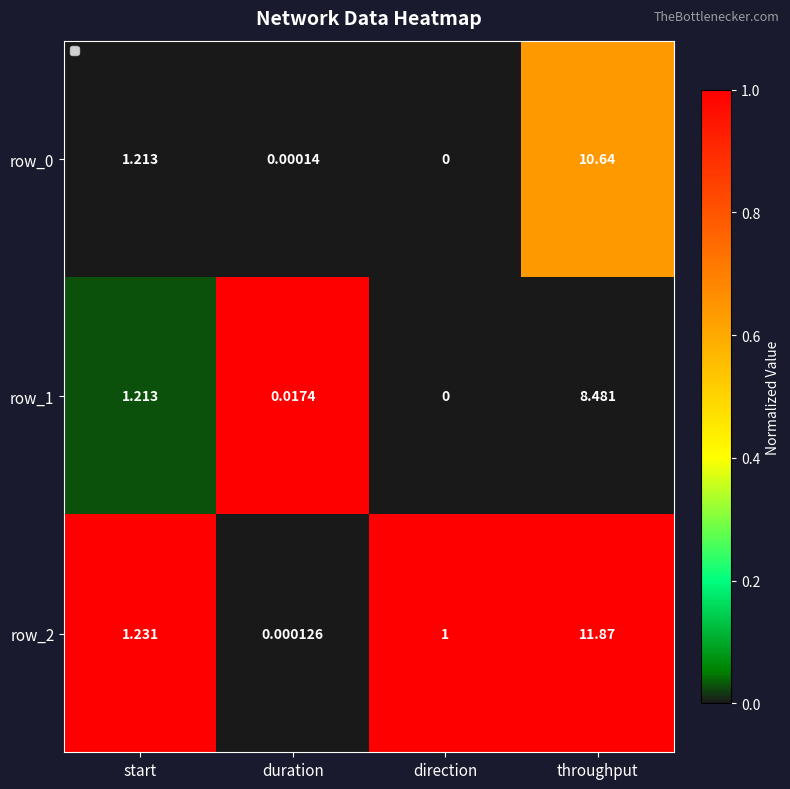

Is it true that row_0 equals 0.0 at duration?

True